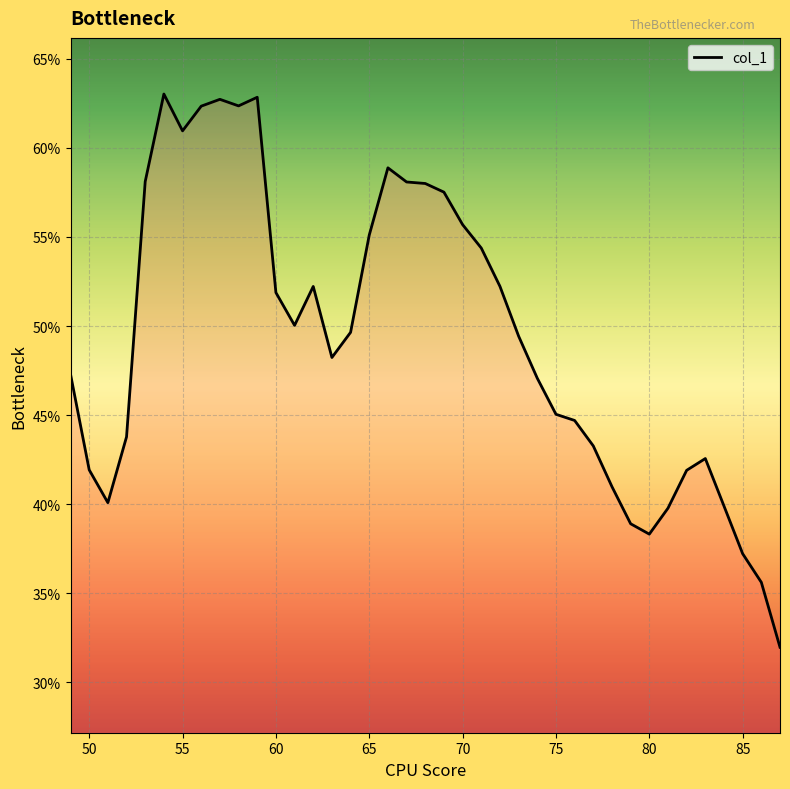

Reading left to right, extract all data points from this chart.

0.5	0.4	0.4	0.4	0.6	0.6	0.6	0.6	0.6	0.6	0.6	0.5	0.5	0.5	0.5	0.5	0.6	0.6	0.6	0.6	0.6	0.6	0.5	0.5	0.5	0.5	0.5	0.4	0.4	0.4	0.4	0.4	0.4	0.4	0.4	0.4	0.4	0.4	0.3